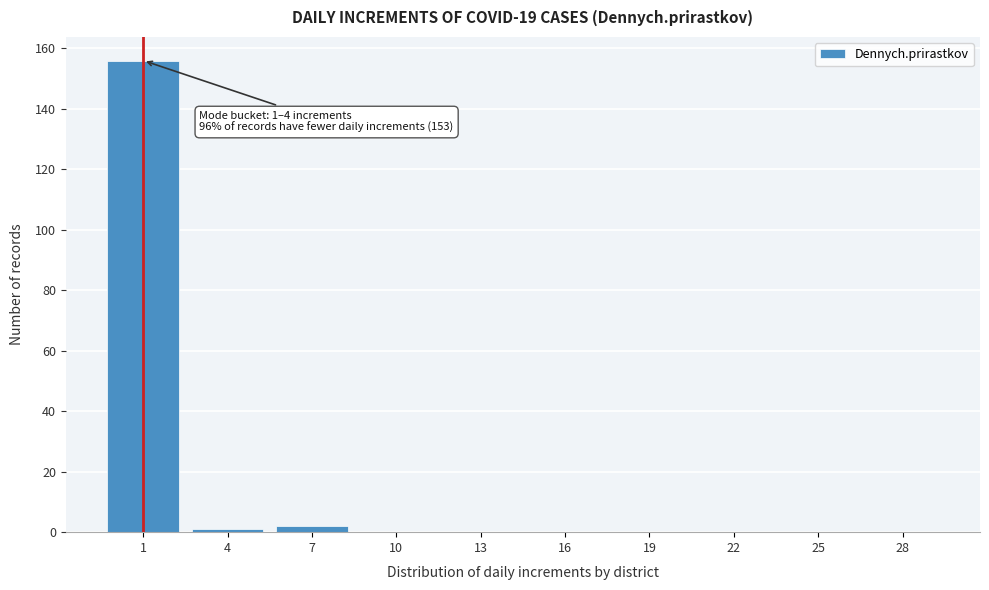

Reading left to right, extract all data points from this chart.

1=156	4=1	7=2	10=0	13=0	16=0	19=0	22=0	25=0	28=0